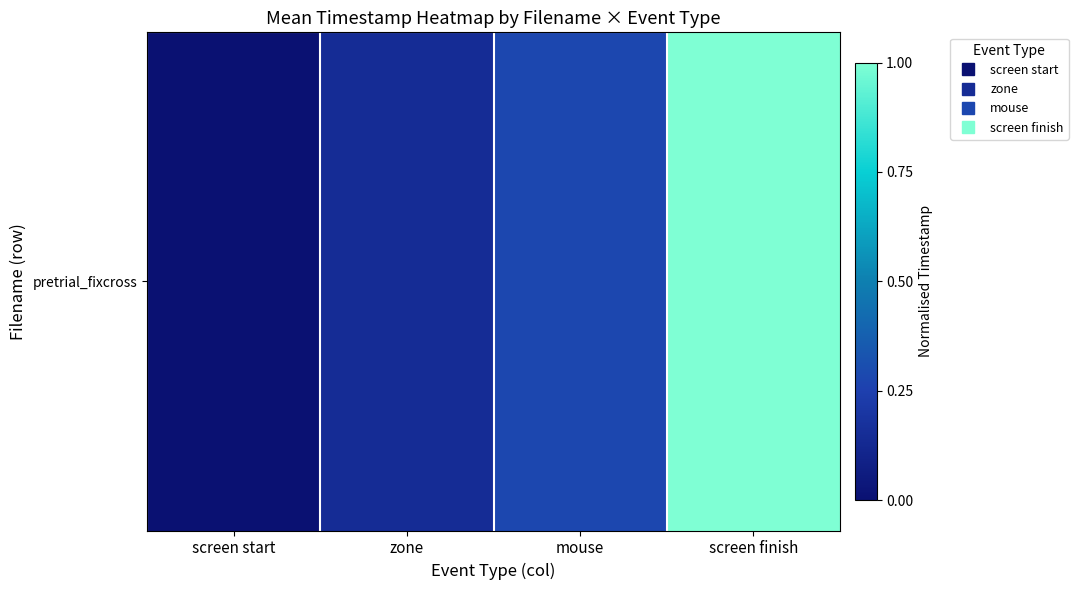

What is the difference between the maximum and minimum values?

1.0